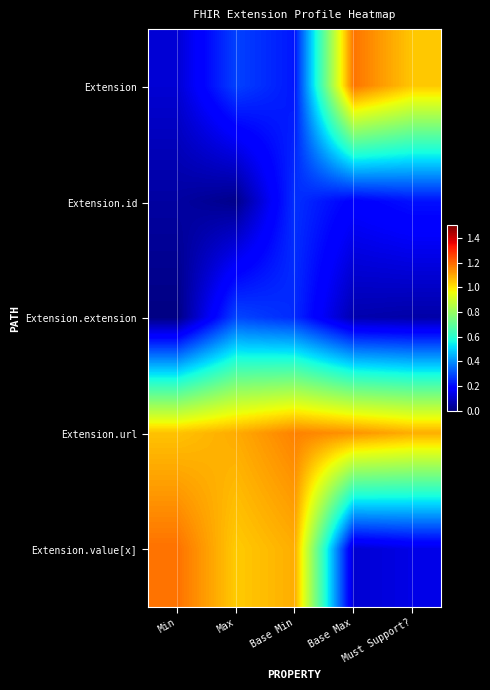

What is the spread (max minus min) of values at Must Support??

1.0